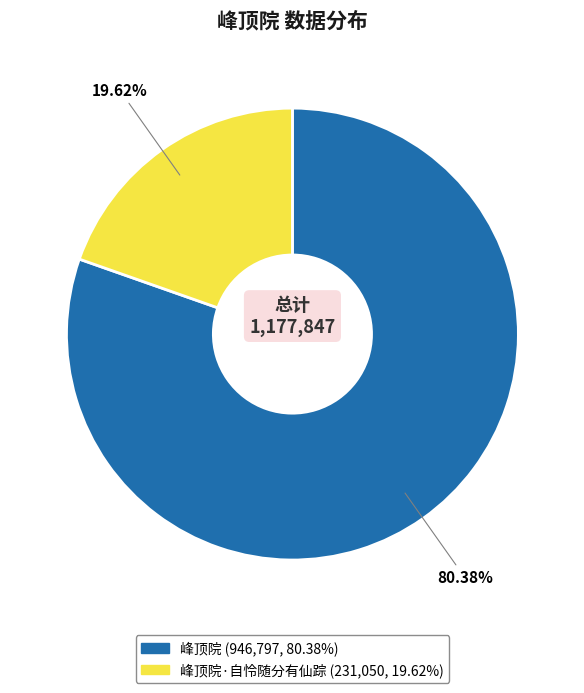

Is there any slice that represents more than half of the pie?

Yes